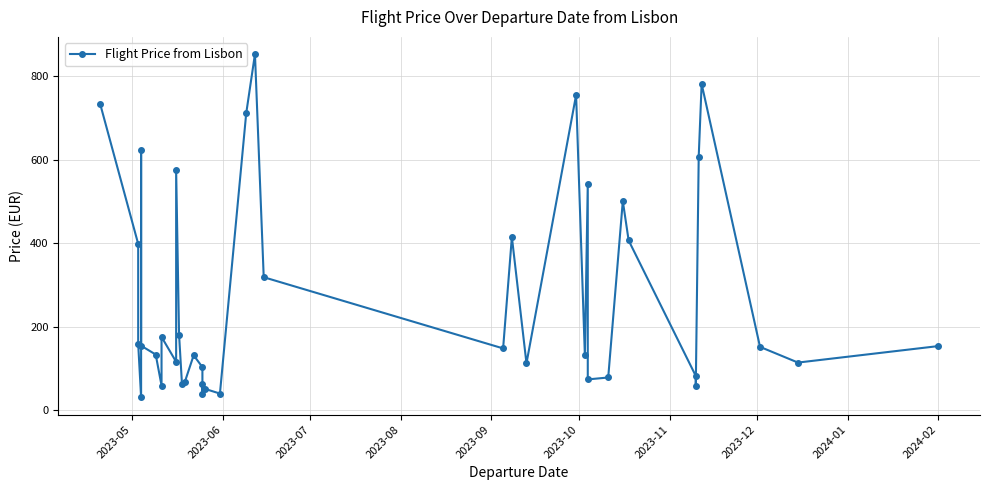

Is this an area chart (filled region under the line)?

No